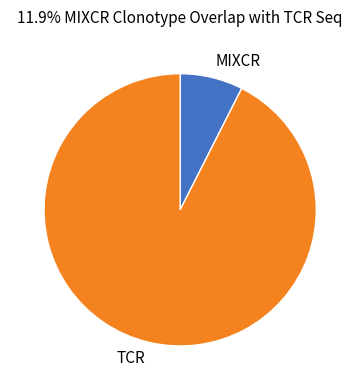

What is the ratio of the value at TCR to the value at MIXCR?

12.4